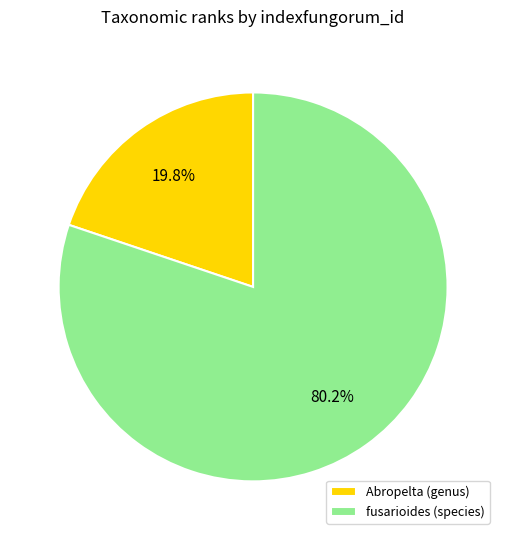

Which category has the smallest portion of the pie?

Abropelta (genus)